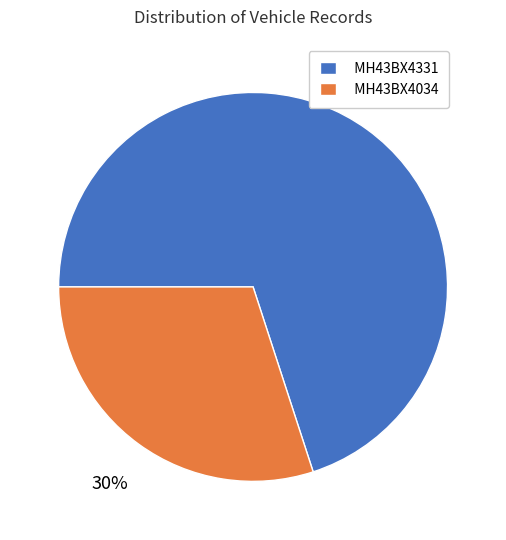

What percentage is the MH43BX4034 slice, to the nearest percent?

30%